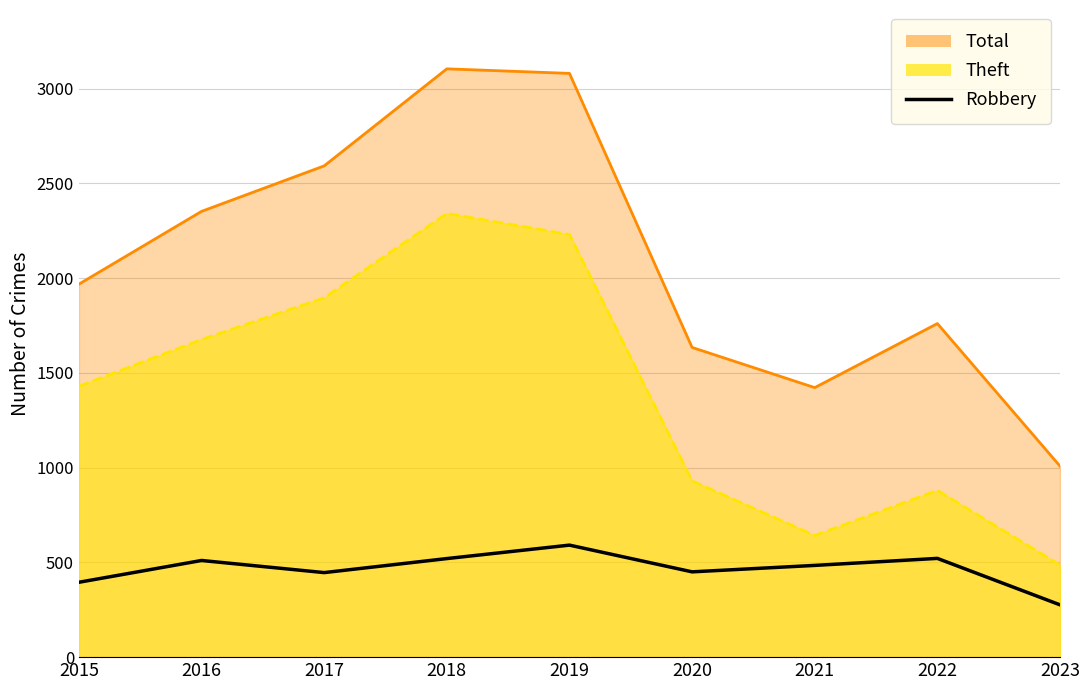

Reading left to right, transcribe all the data shown in this chart.

395	510	446	520	591	450	484	521	276